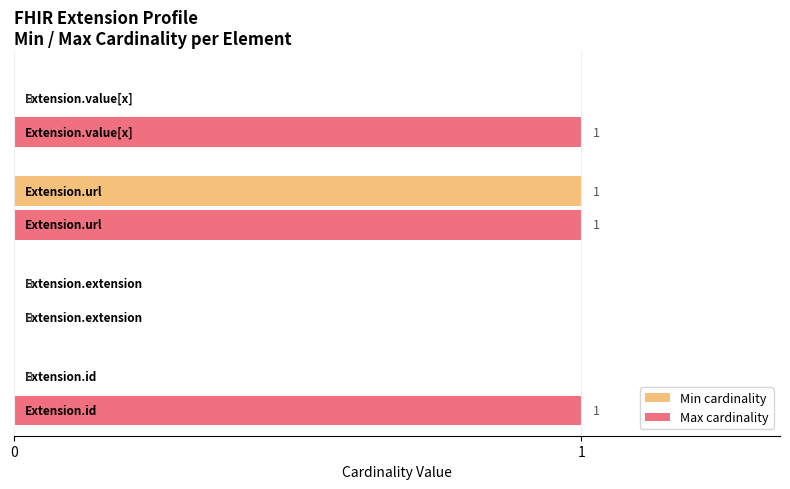

What is the sum of all Max cardinality values?

3